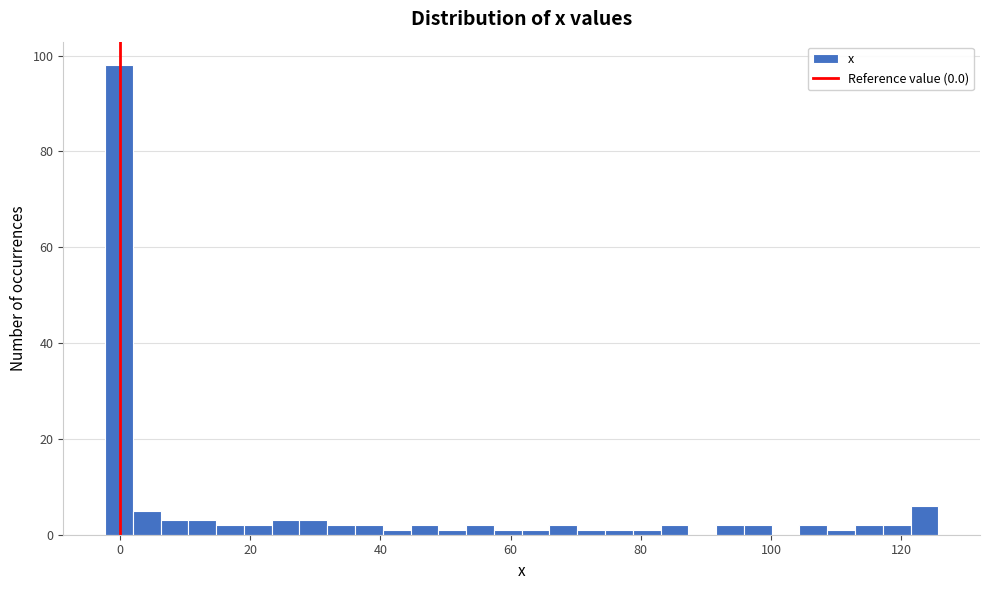

Read against the x-axis, roughly where is the centre of the tallest bar?

0